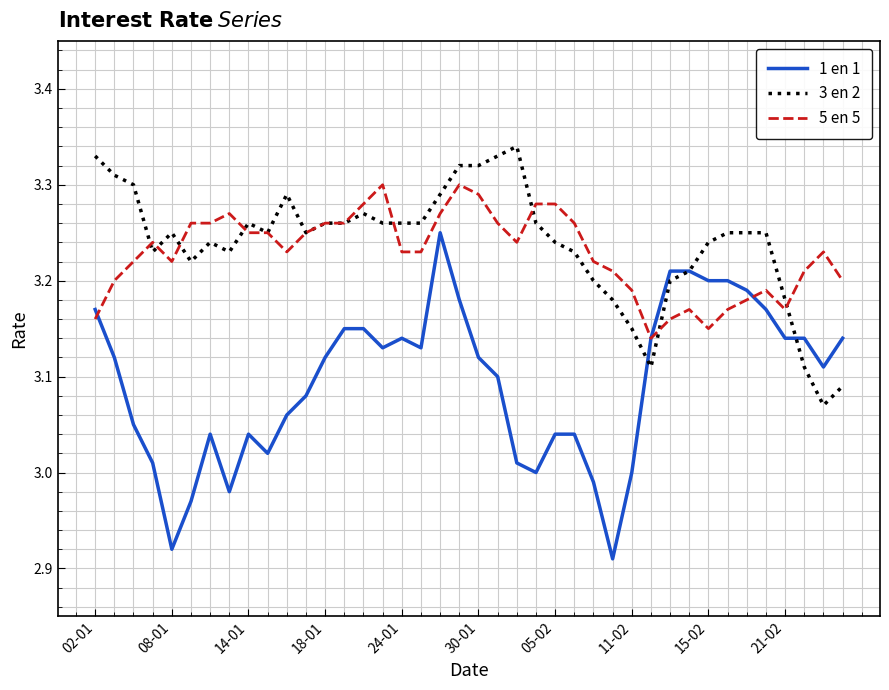

Which series has the largest range (max minus min)?

1 en 1